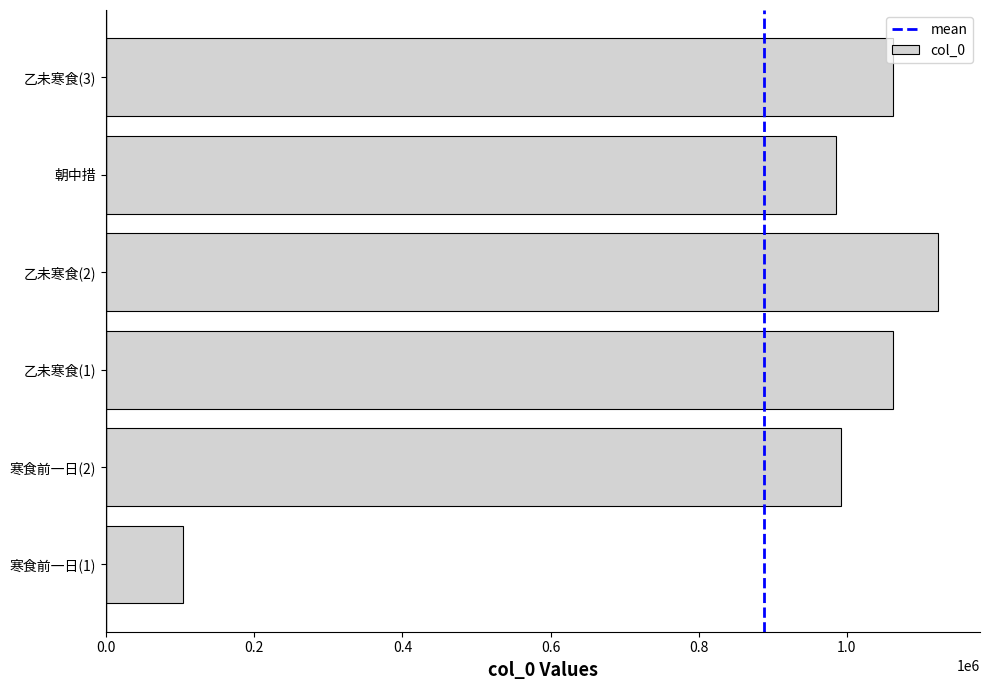

How many data points are less than 1062760?

3